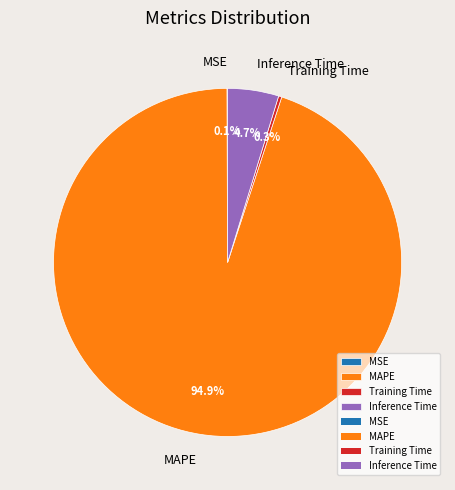

Between Inference Time and MAPE, which is larger?

MAPE